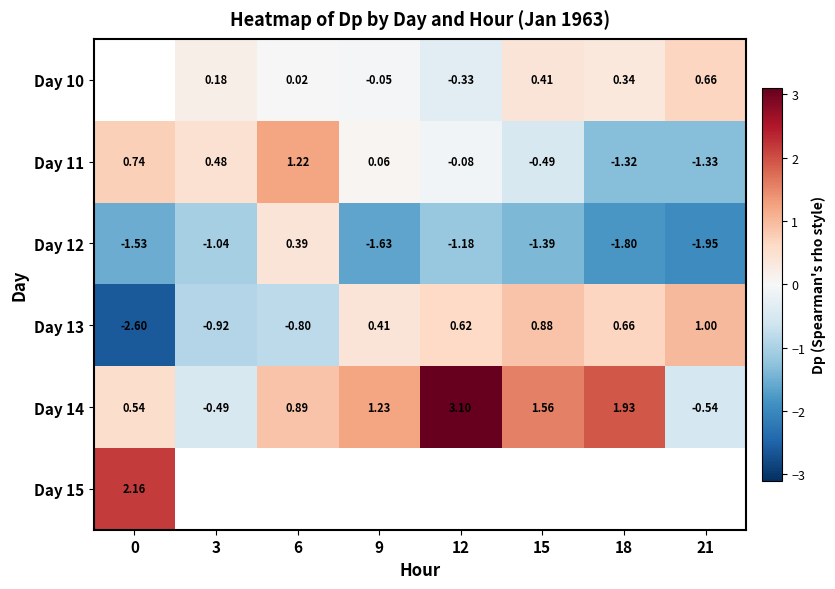

At which label does Day 14 reach its minimum?

21